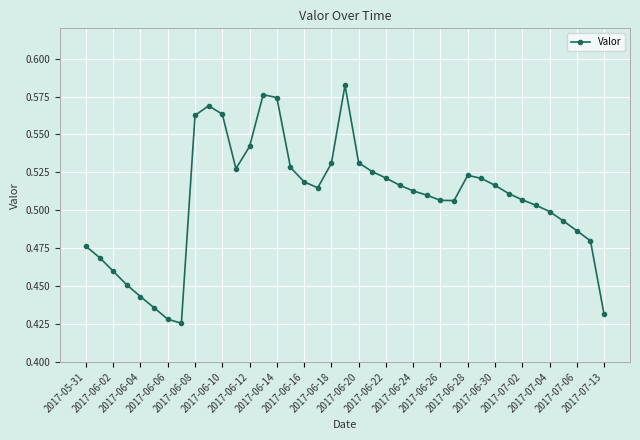

Count the values in the range 0 to 1.

39